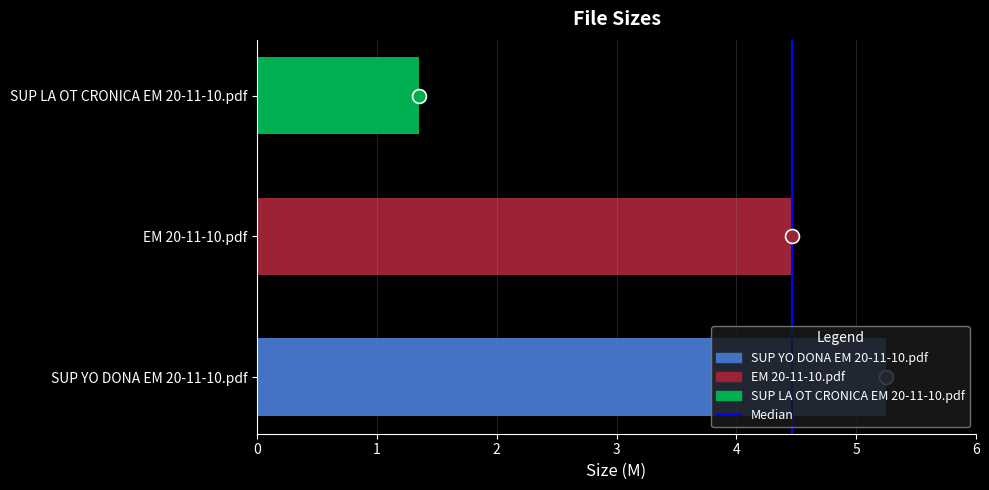

Read the value at EM 20-11-10.pdf.

4.5